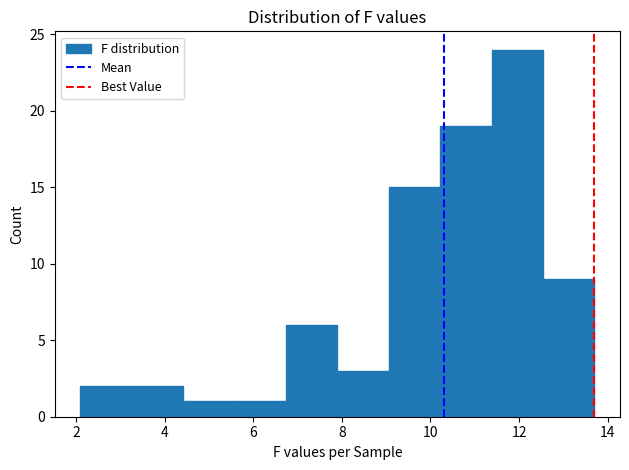

Reading left to right, list every bar in this chart as the range it spans on the x-axis followed by its height. Neither the bar edges nor the heights are printed on the chart, so give them approximately, as read against the axes.

2.10 to 3.26: 2
3.26 to 4.42: 2
4.42 to 5.58: 1
5.58 to 6.74: 1
6.74 to 7.90: 6
7.90 to 9.06: 3
9.06 to 10.22: 15
10.22 to 11.38: 19
11.38 to 12.54: 24
12.54 to 13.70: 9